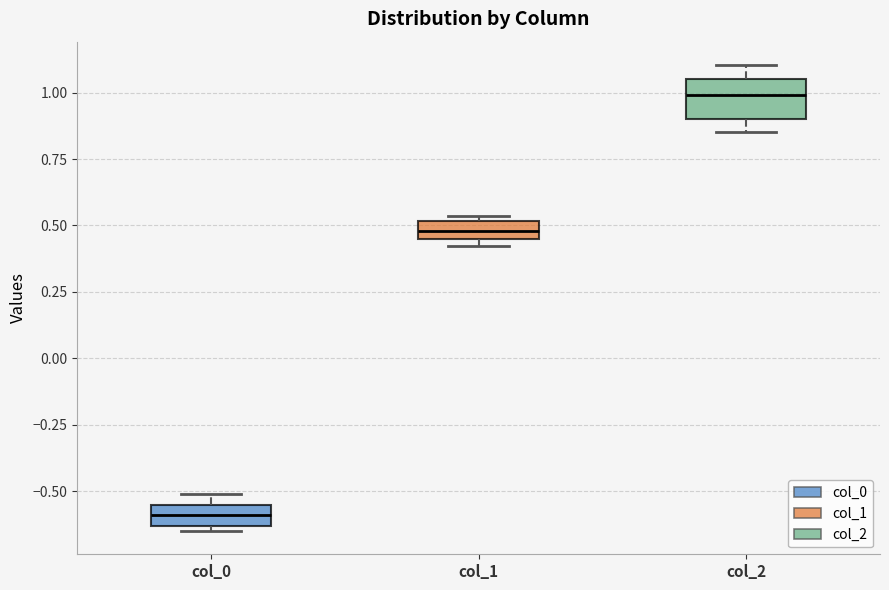

Which box is the tallest, from its lower edge to its upper edge?

col_2